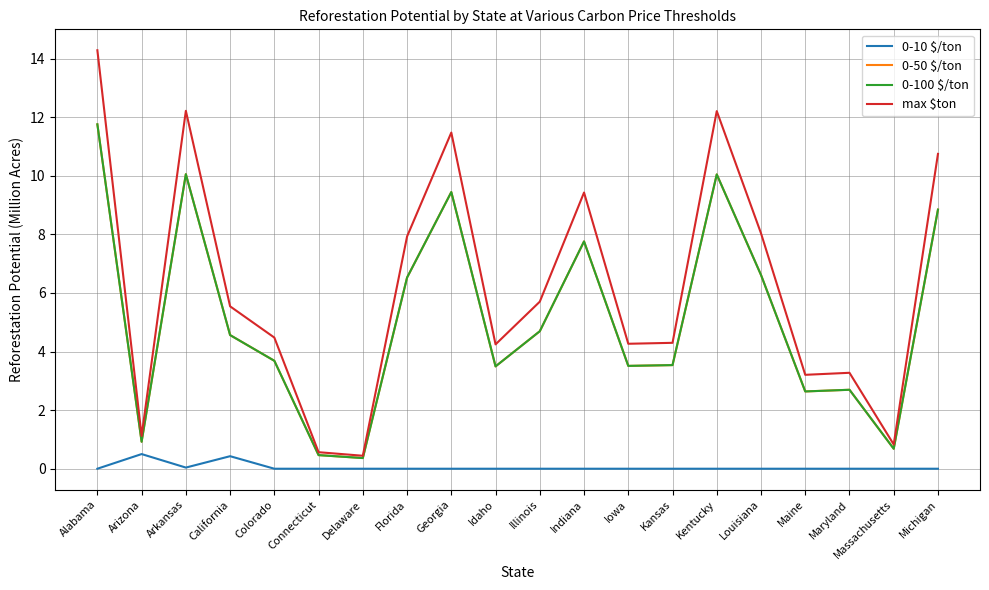

Reading left to right, transcribe all the data shown in this chart.

0-10 $/ton: 0.0	0.5	0.0	0.4	0.0	0.0	0.0	0.0	0.0	0.0	0.0	0.0	0.0	0.0	0.0	0.0	0.0	0.0	0.0	0.0
0-50 $/ton: 11.8	0.9	10.1	4.6	3.7	0.5	0.4	6.5	9.4	3.5	4.7	7.8	3.5	3.5	10.0	6.6	2.6	2.7	0.7	8.8
0-100 $/ton: 11.8	0.9	10.1	4.6	3.7	0.5	0.4	6.5	9.4	3.5	4.7	7.8	3.5	3.5	10.0	6.6	2.6	2.7	0.7	8.8
max $ton: 14.3	1.1	12.2	5.5	4.5	0.6	0.4	7.9	11.5	4.2	5.7	9.4	4.3	4.3	12.2	8.0	3.2	3.3	0.8	10.7